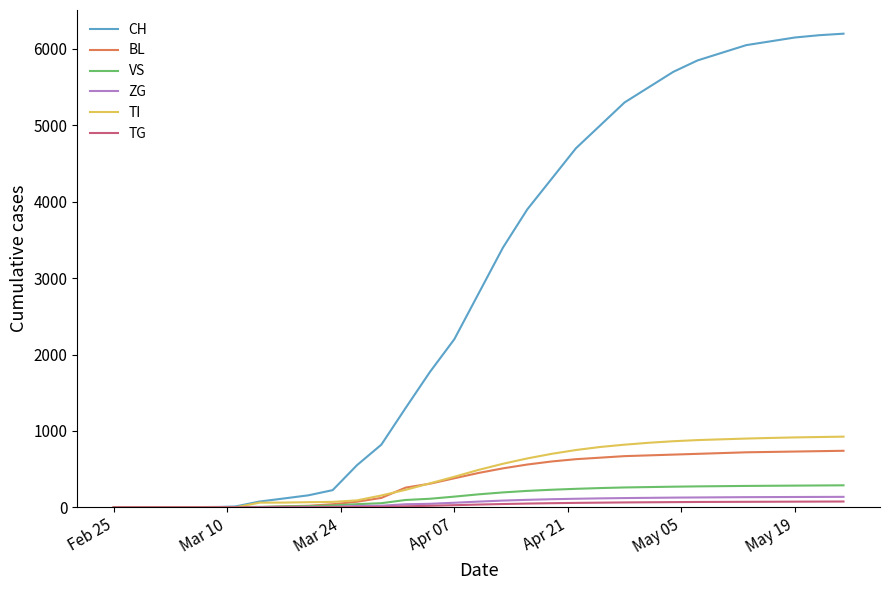

Which series has the largest range (max minus min)?

CH